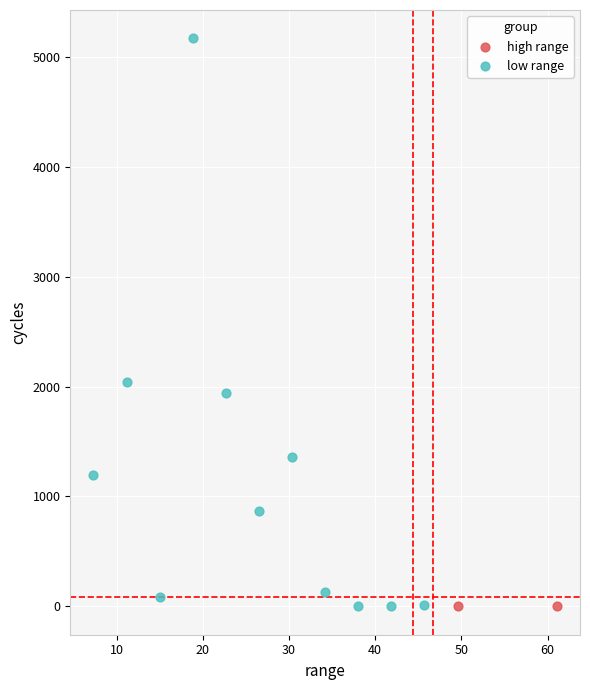

Which series reaches the maximum Y coordinate?

low range